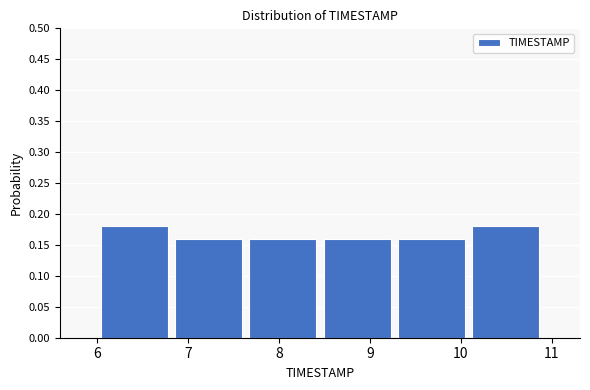

Reading left to right, transcribe this chart: for each bar, give the range it covers on the x-axis and its height. Neither the bar edges nor the heights are printed on the chart, so give them approximately, as read against the axes.

6.0 to 6.8: 0.18
6.8 to 7.6: 0.16
7.6 to 8.5: 0.16
8.5 to 9.3: 0.16
9.3 to 10.1: 0.16
10.1 to 10.9: 0.18